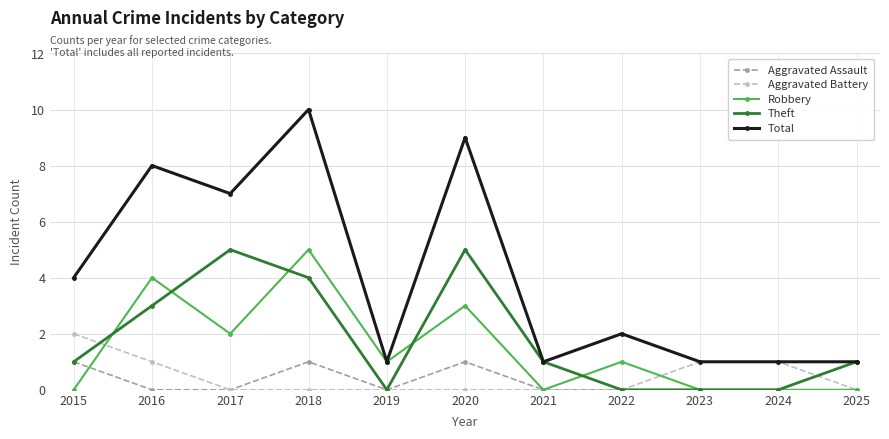

What is the total value across all series at 2018?

20